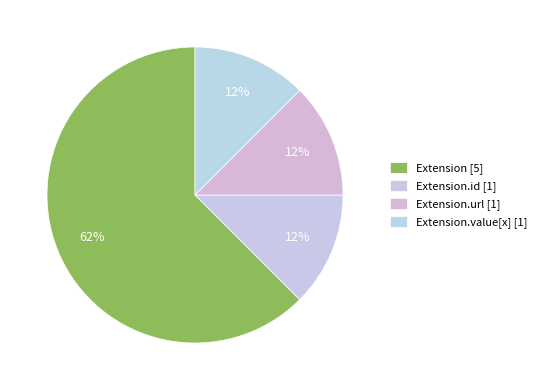

Count the number of slices in the pie.

4